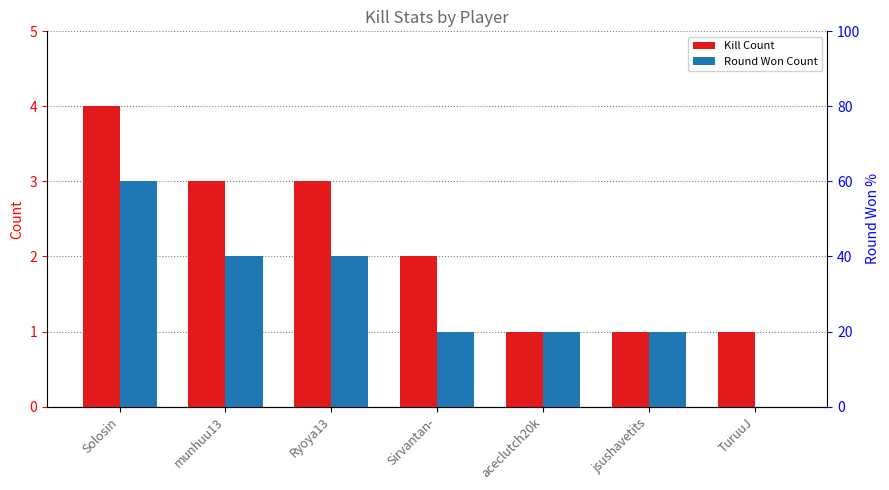

Where is Kill Count nearest to the value 2?

Sirvantan-